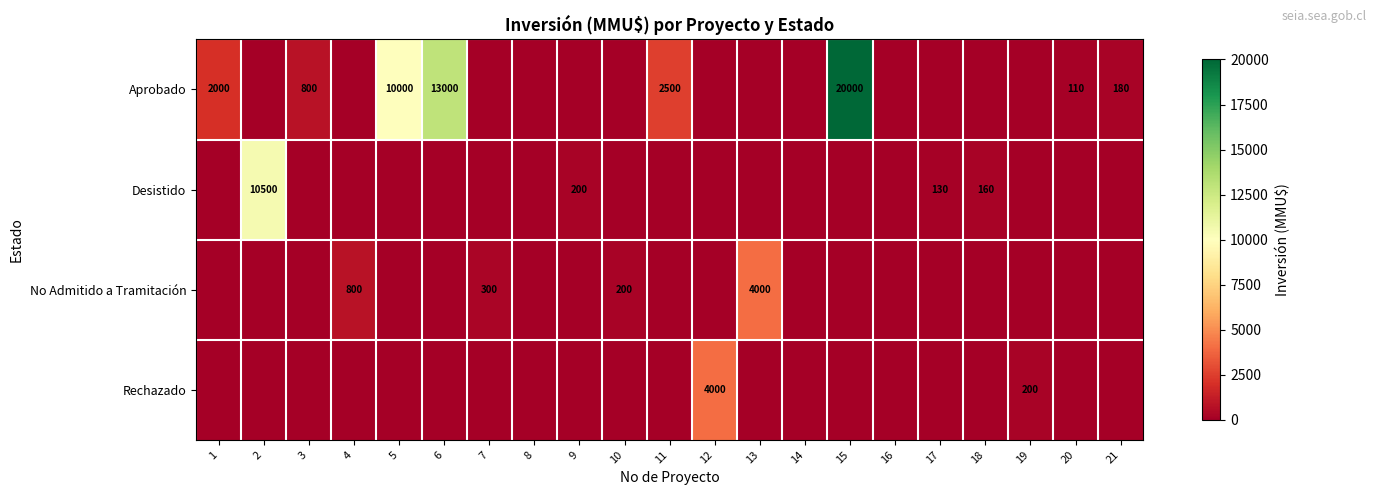

At which category is the sum across all series the highest?

15